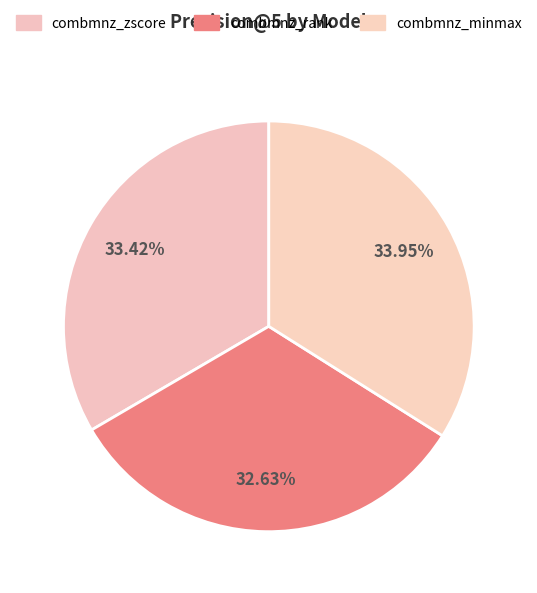

Is there any slice that represents more than half of the pie?

No